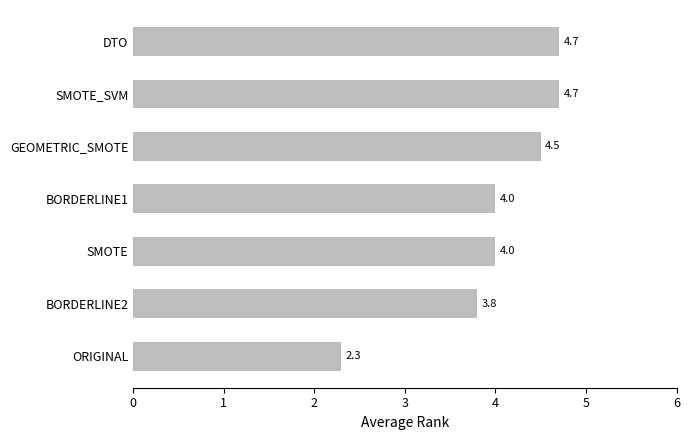

Which has a higher value, DTO or BORDERLINE1?

DTO